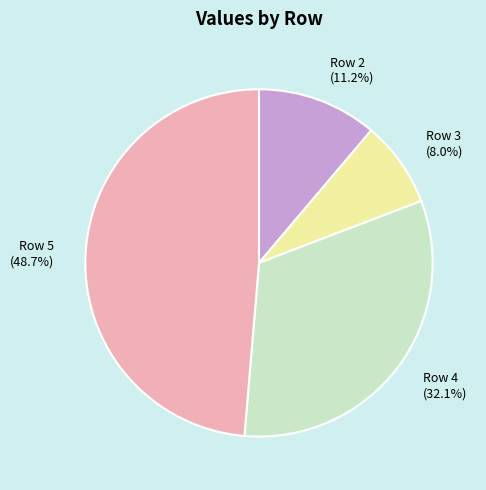

True or false: Row 5 accounts for 54% of the total.

False